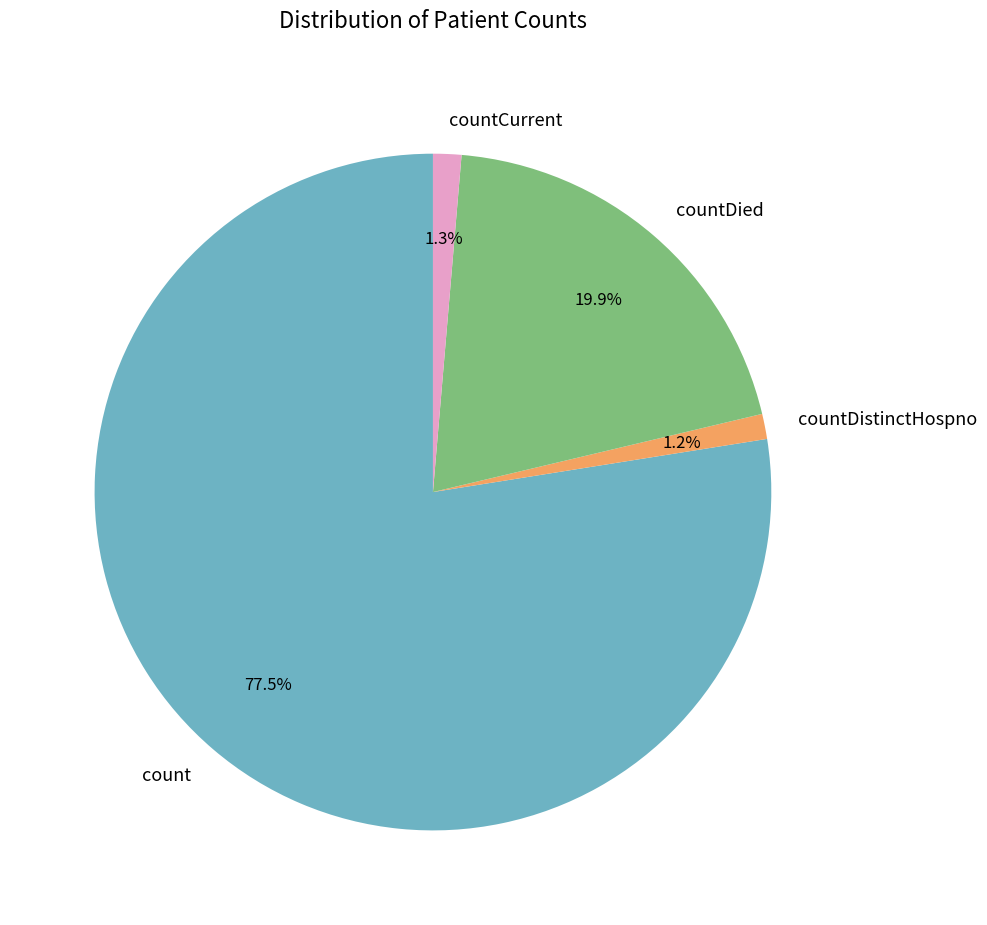

Is the sum of countDied and countCurrent greater than half?

No